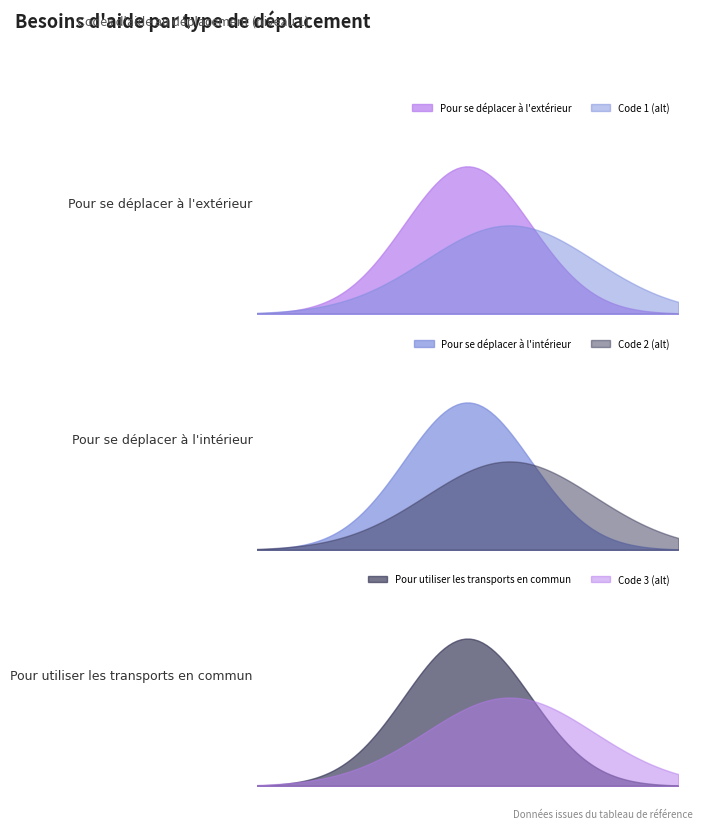

How many data points are less than 2?

1